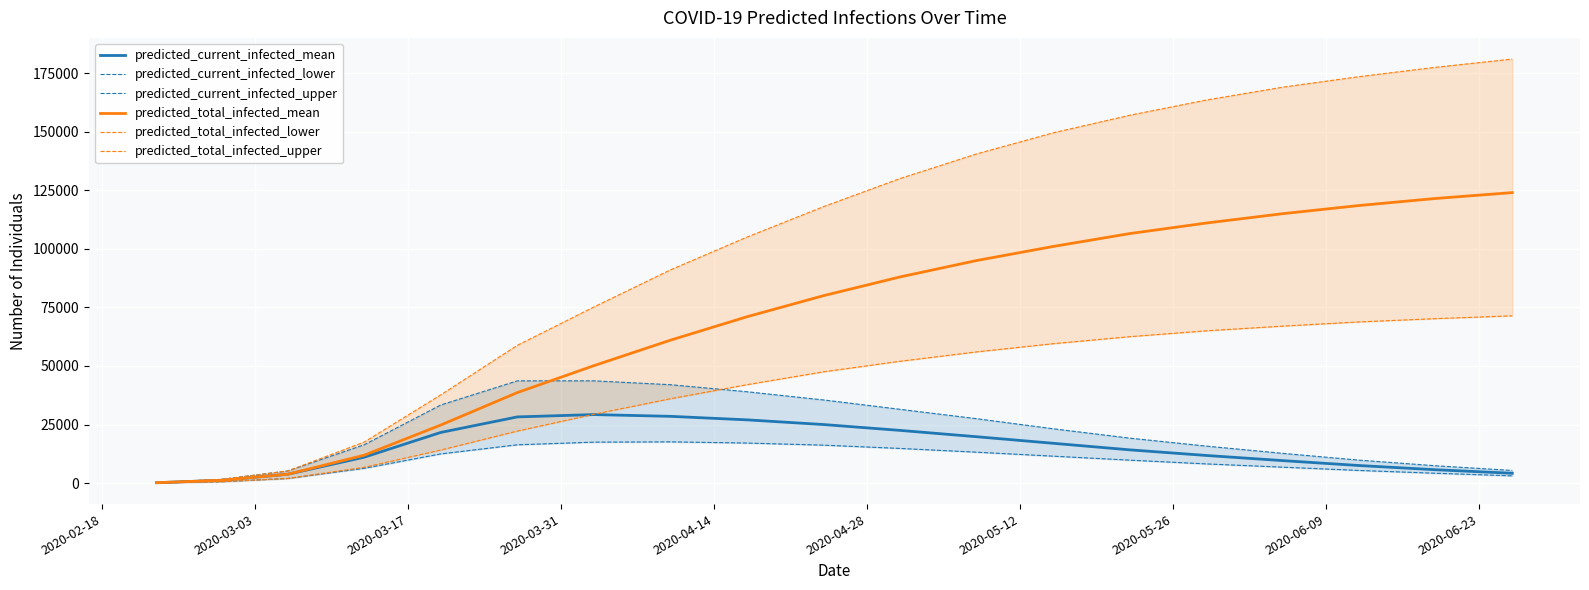

What is the highest value of the predicted_current_infected_mean series?

29249